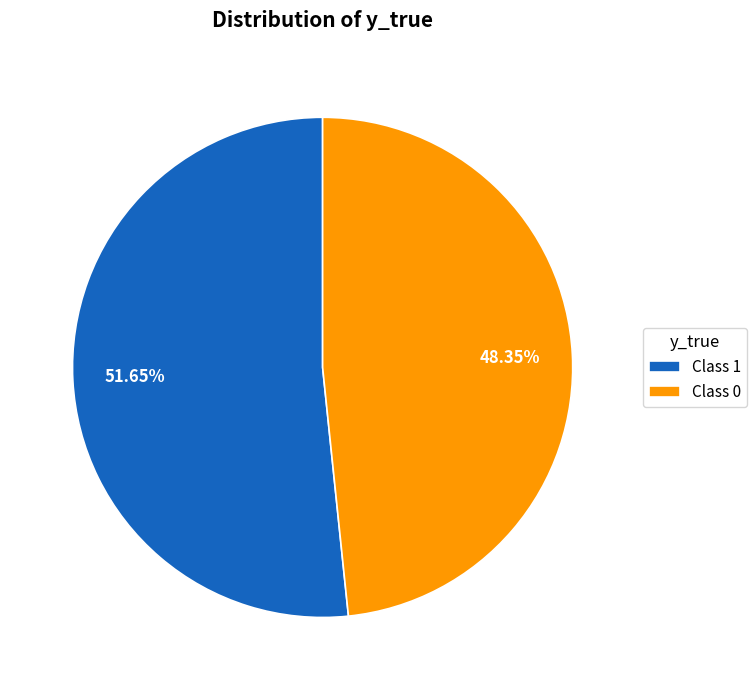

Do Class 1 and Class 0 together represent more than half of the pie?

Yes